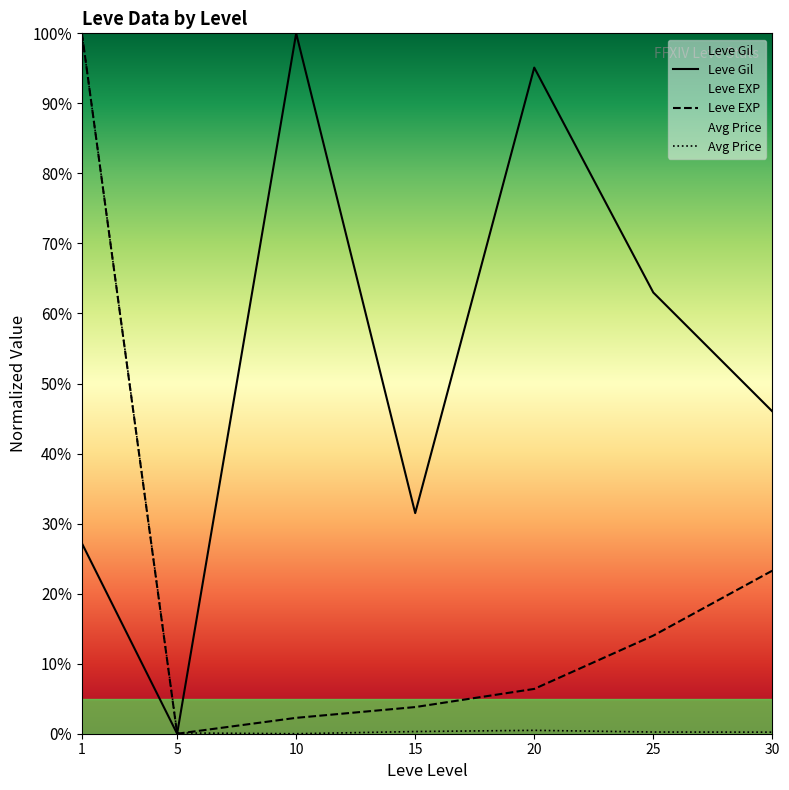

What is the difference between the maximum and second lowest values in the Avg Price series?

99.9